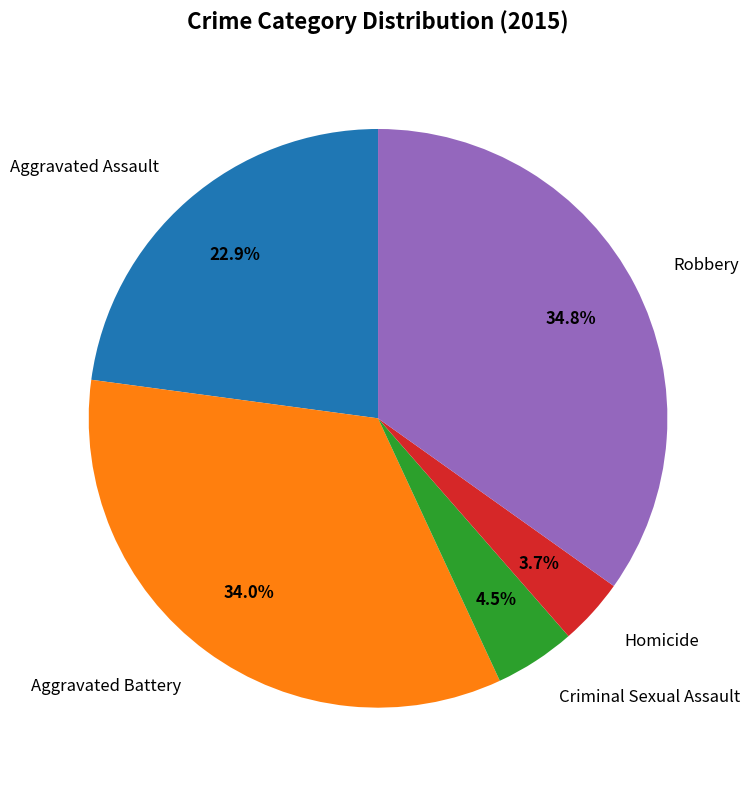

To the nearest percent, what is the difference between the Aggravated Assault and Aggravated Battery slice percentages?

11%